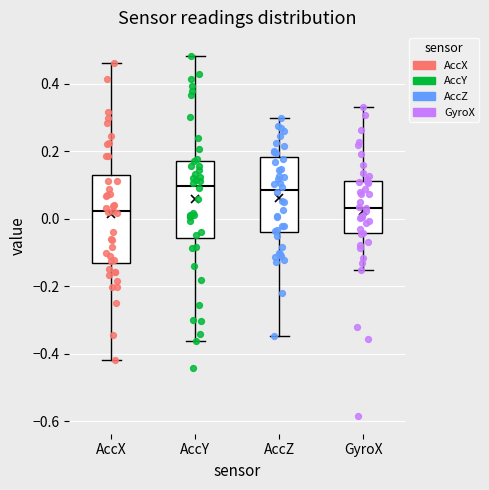

Which box is the tallest, from its lower edge to its upper edge?

AccX